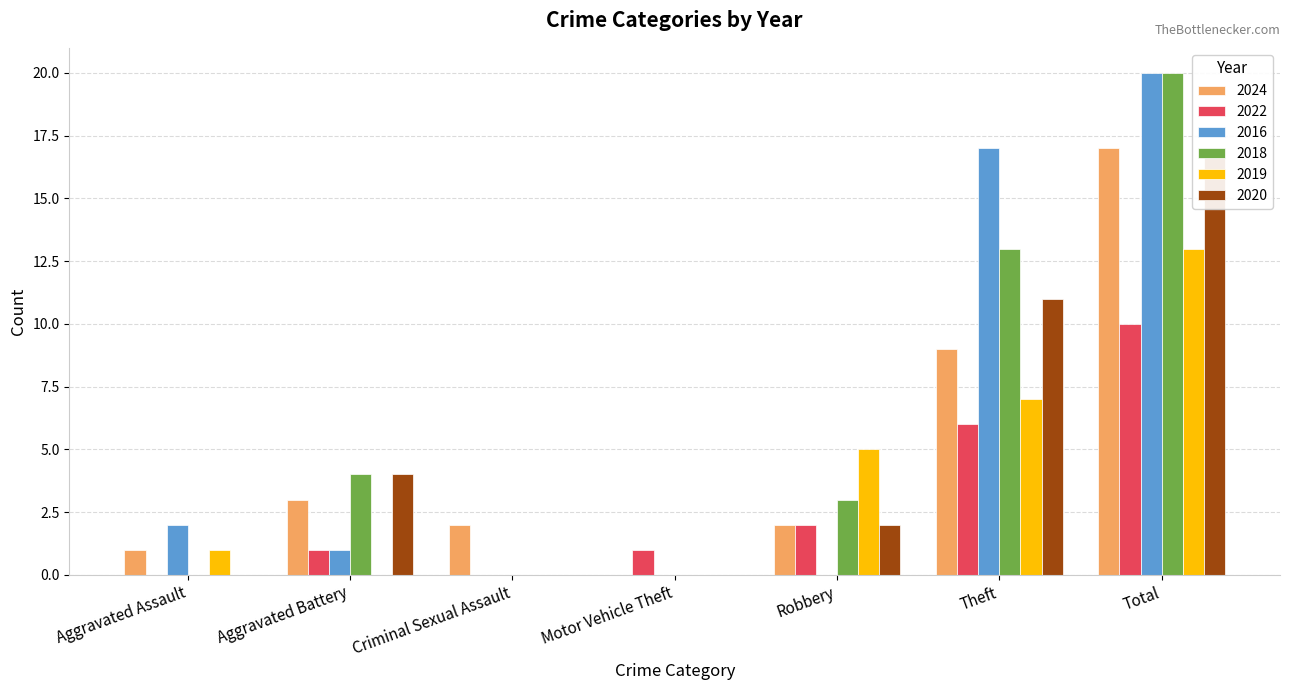

How many bars are there in each group?

6